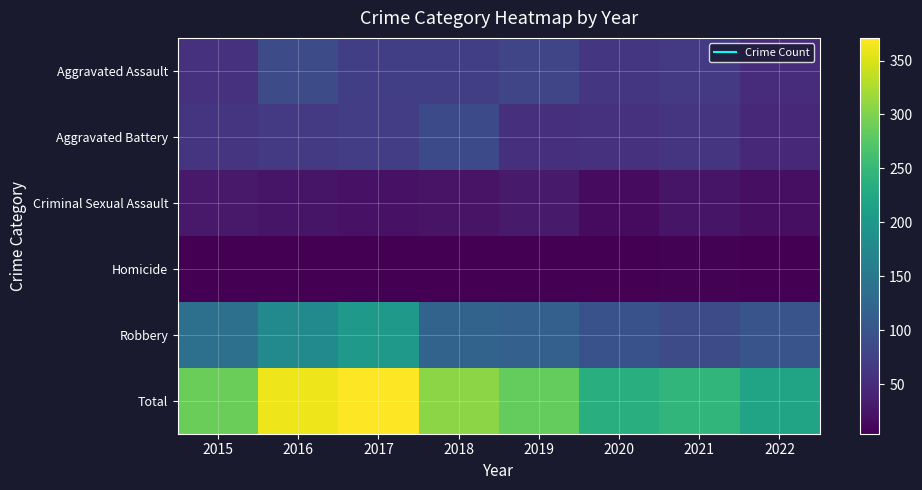

How many categories are shown in the chart?

8